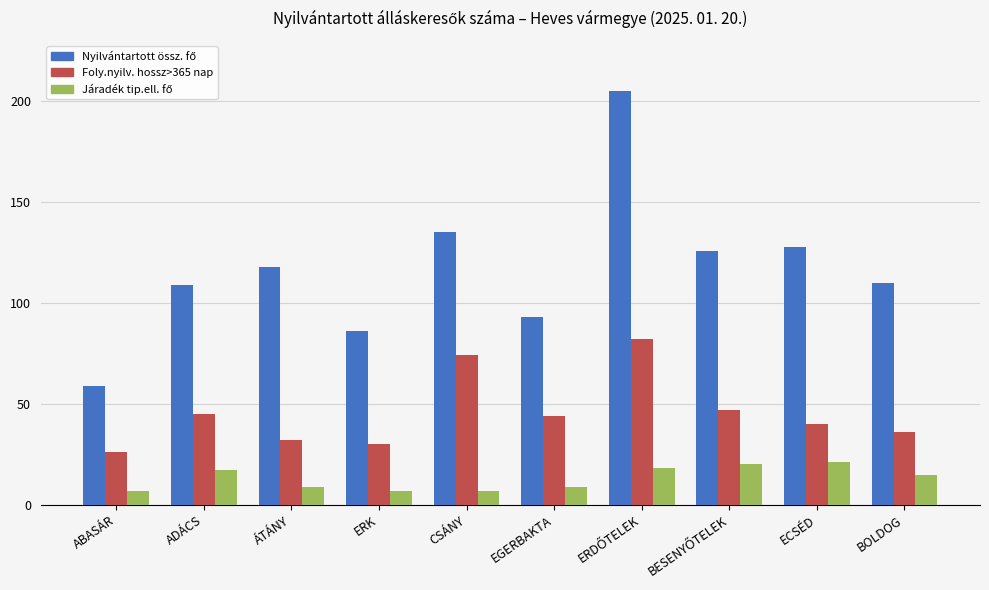

What position from the right is BOLDOG?

1